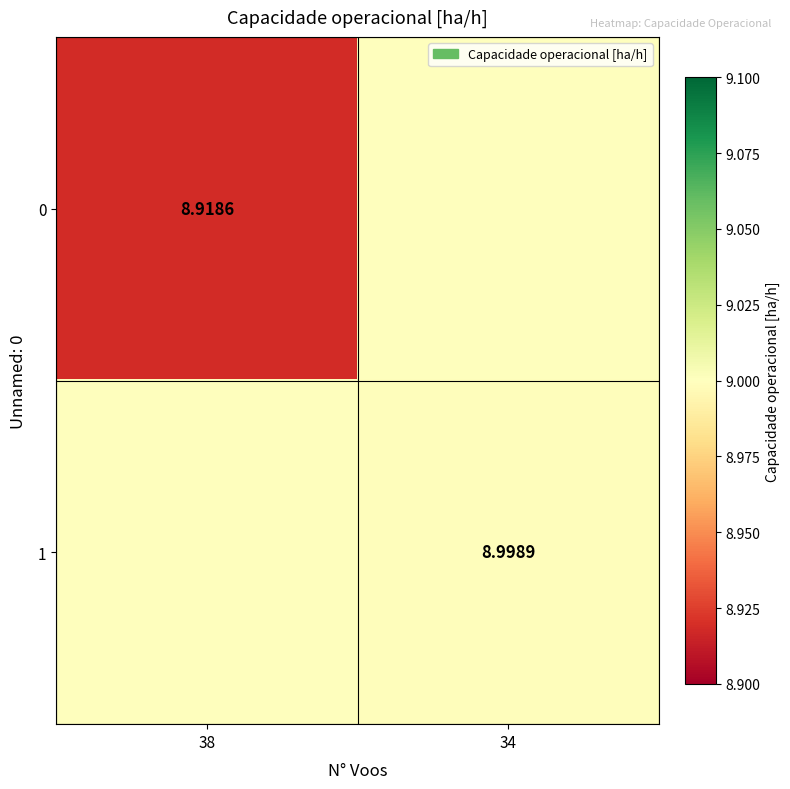

Is the value of 0 at 38 greater than the value of 1 at 34?

No